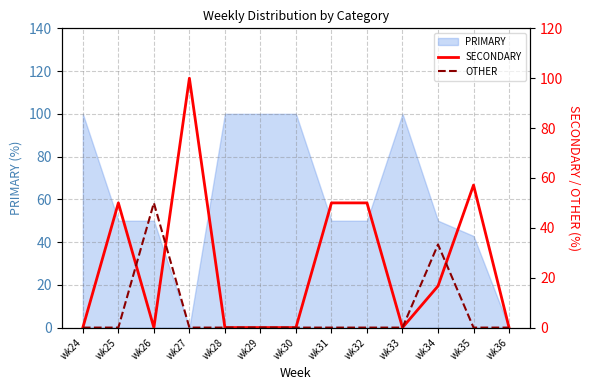

True or false: PRIMARY has a value of 50.0 at wk26.

True